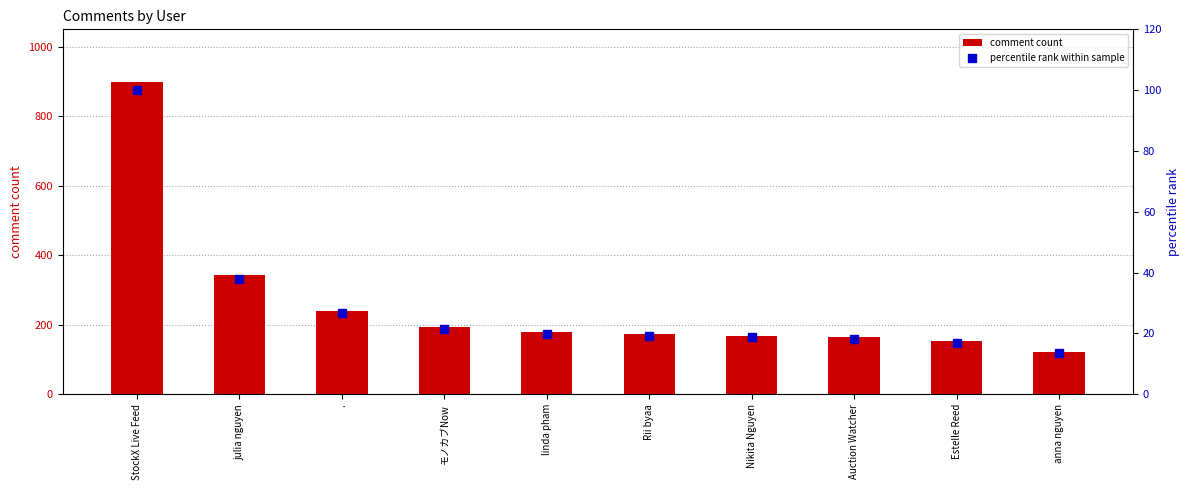

What is the label of the 8th bar from the right?

.